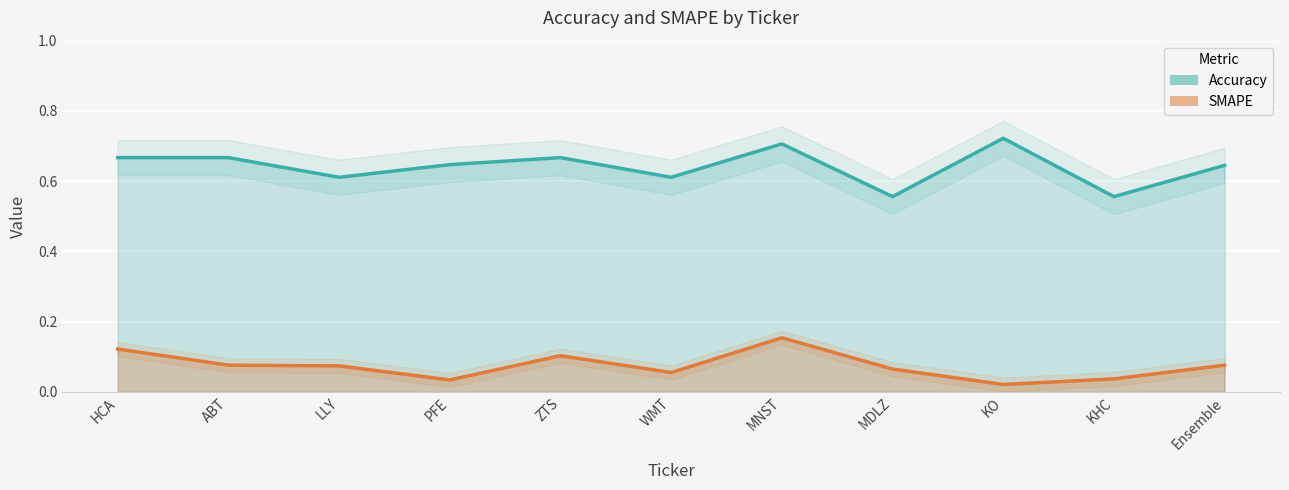

What is the label of the 7th point from the right?

ZTS